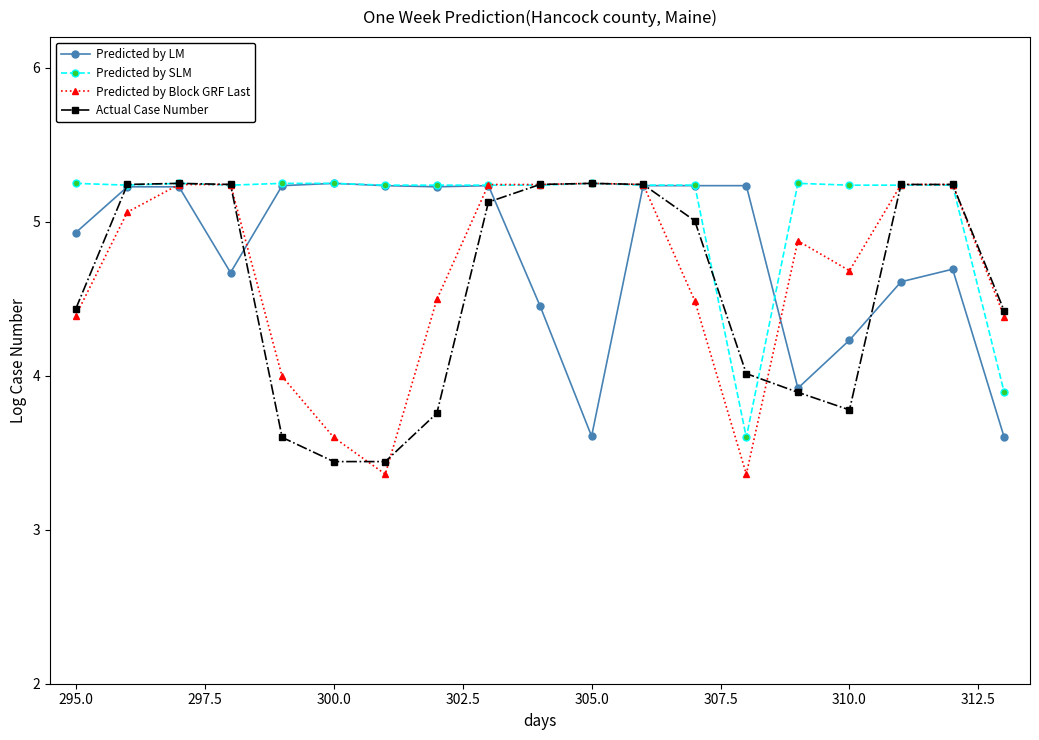

Which series has the largest total across all categories?

Predicted by SLM